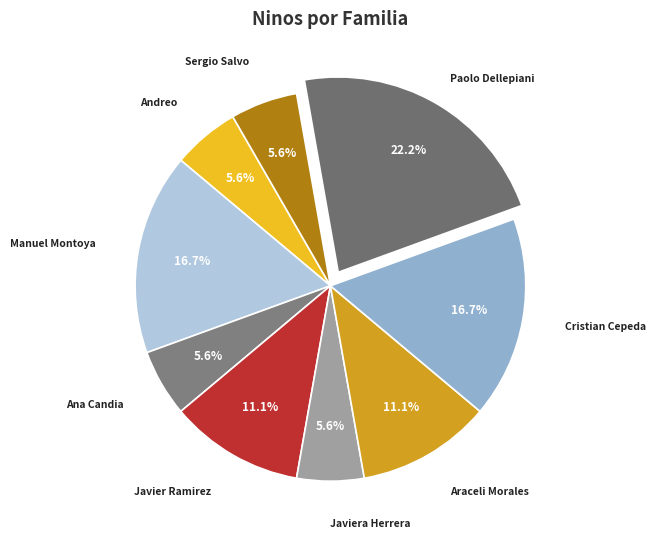

Do Paolo Dellepiani and Ana Candia together represent more than half of the pie?

No